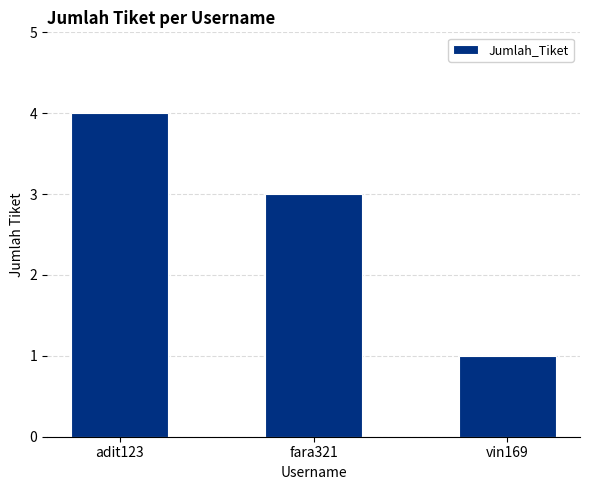

How many values are below 3?

1